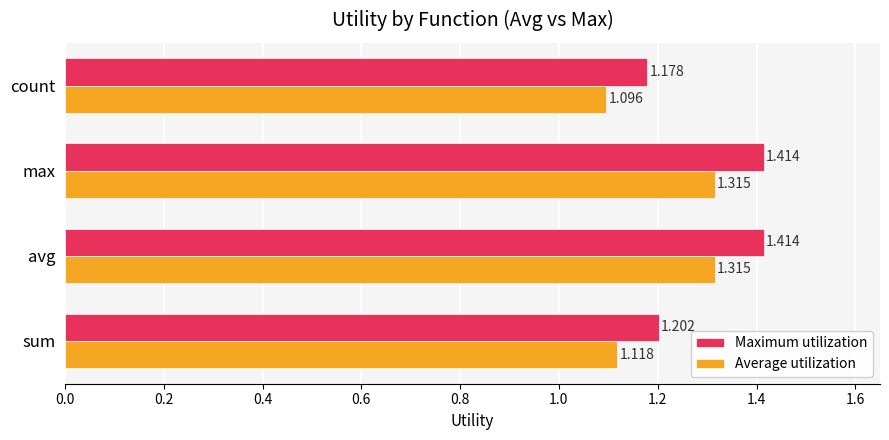

Is the value of Average utilization at avg greater than the value of Maximum utilization at count?

Yes